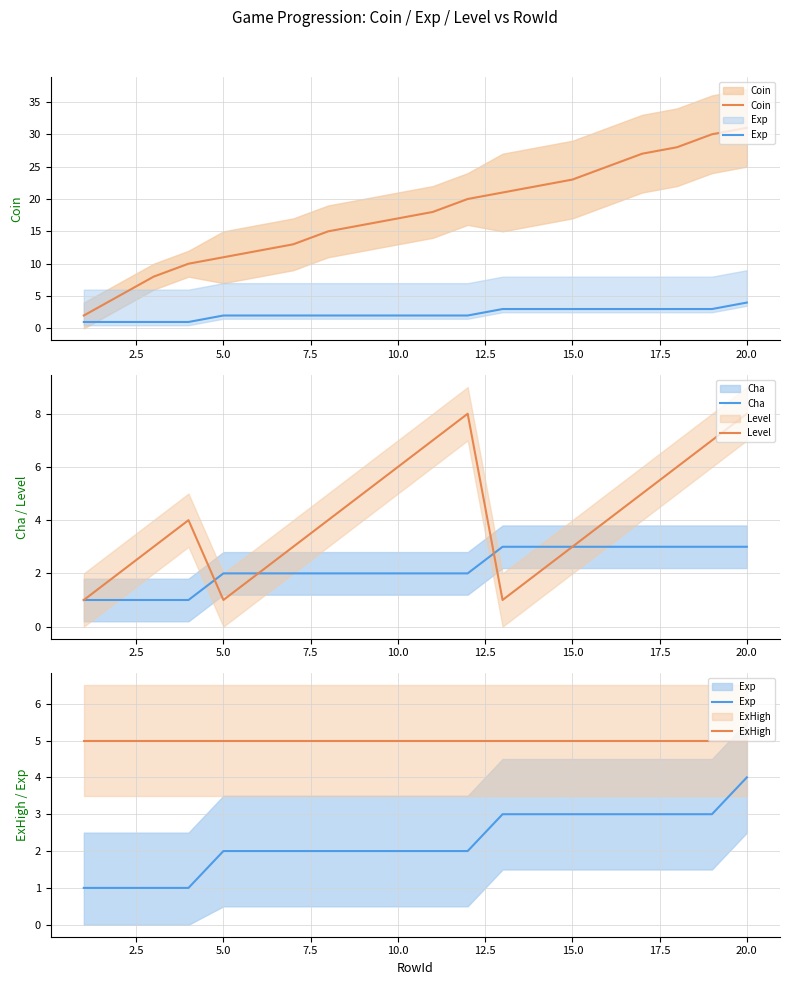

True or false: Exp has more than 0 points higher than both neighbors.

False